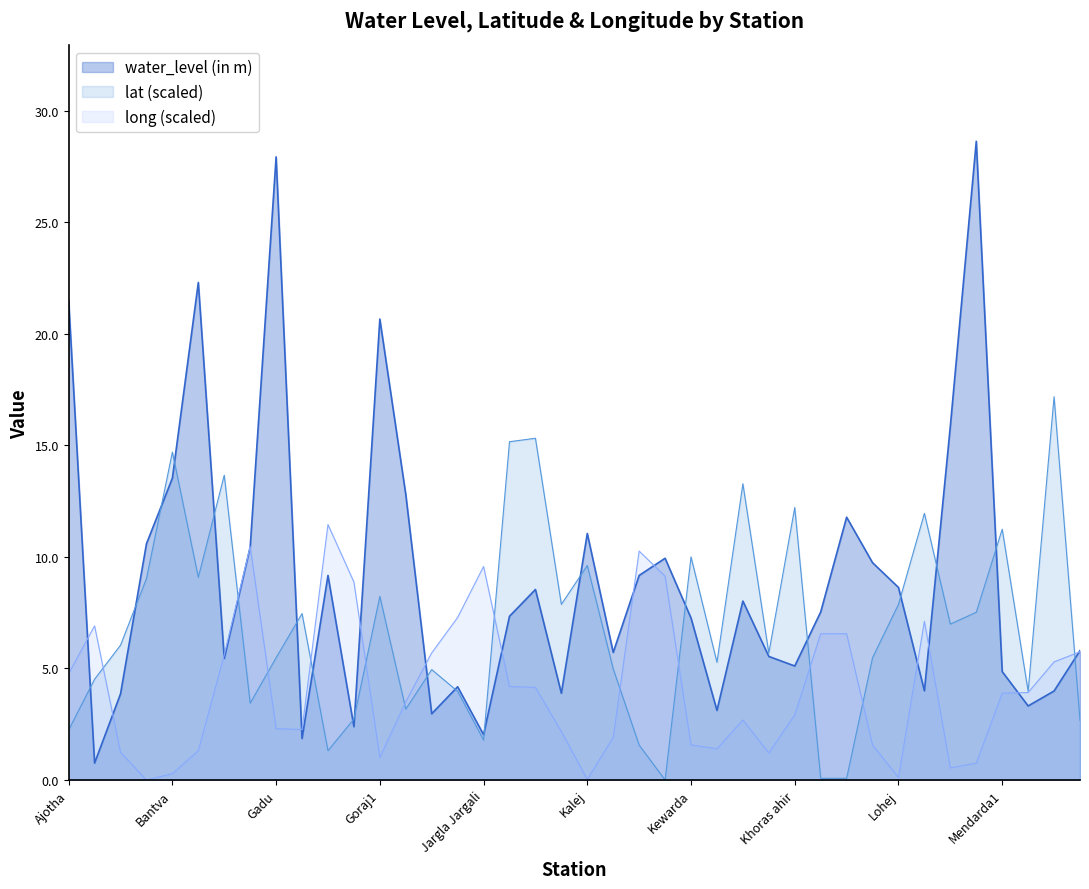

The value of lat (scaled) at Ajotha is 2.2. True or false?

True